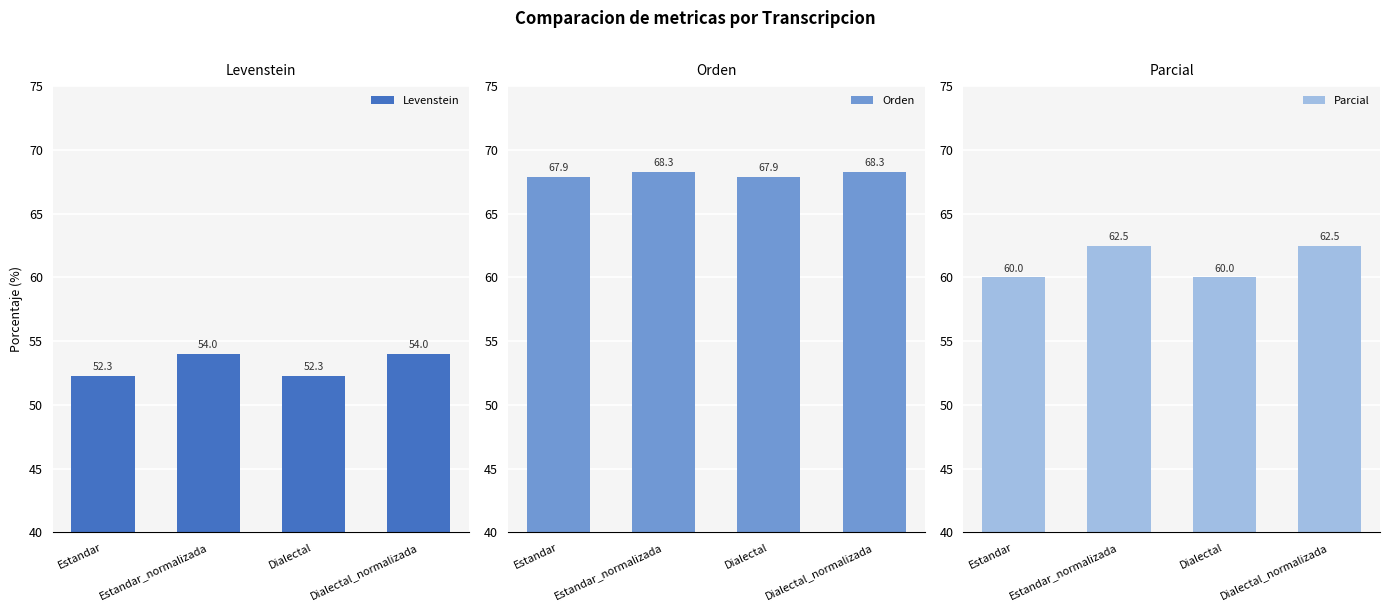

How many categories are shown in the chart?

4